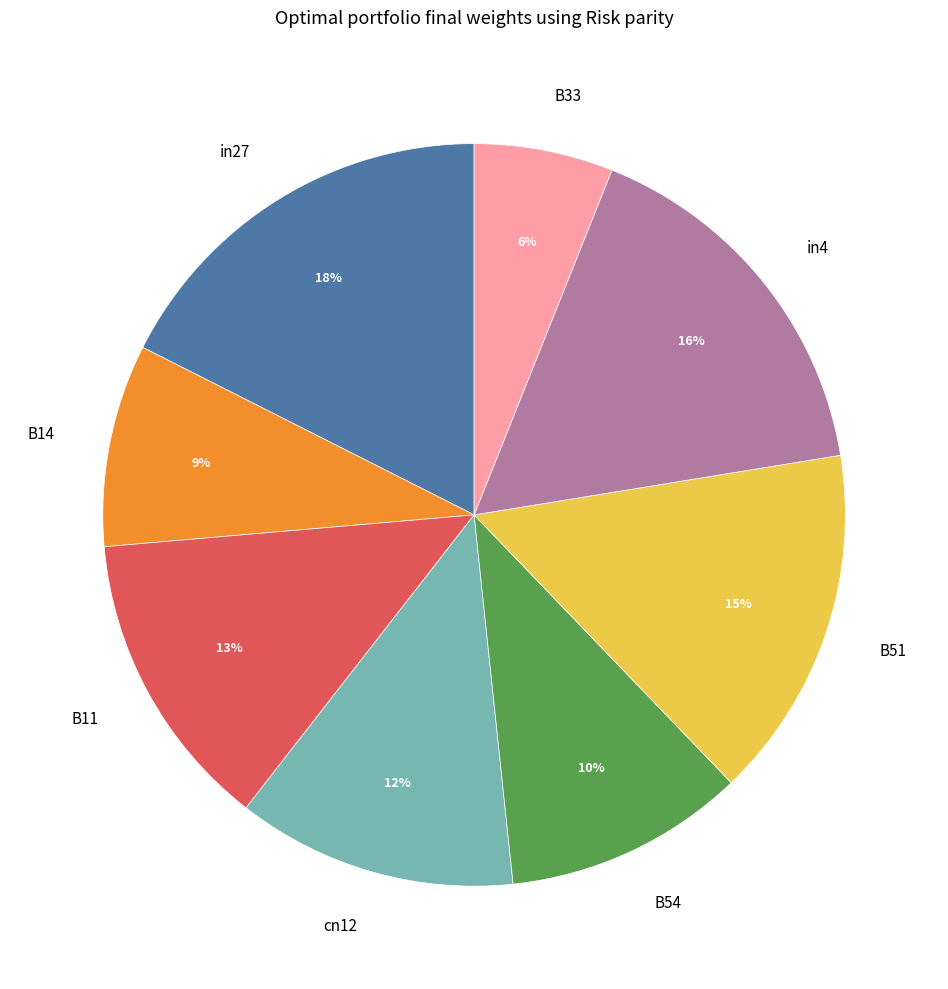

Between in27 and in4, which is larger?

in27